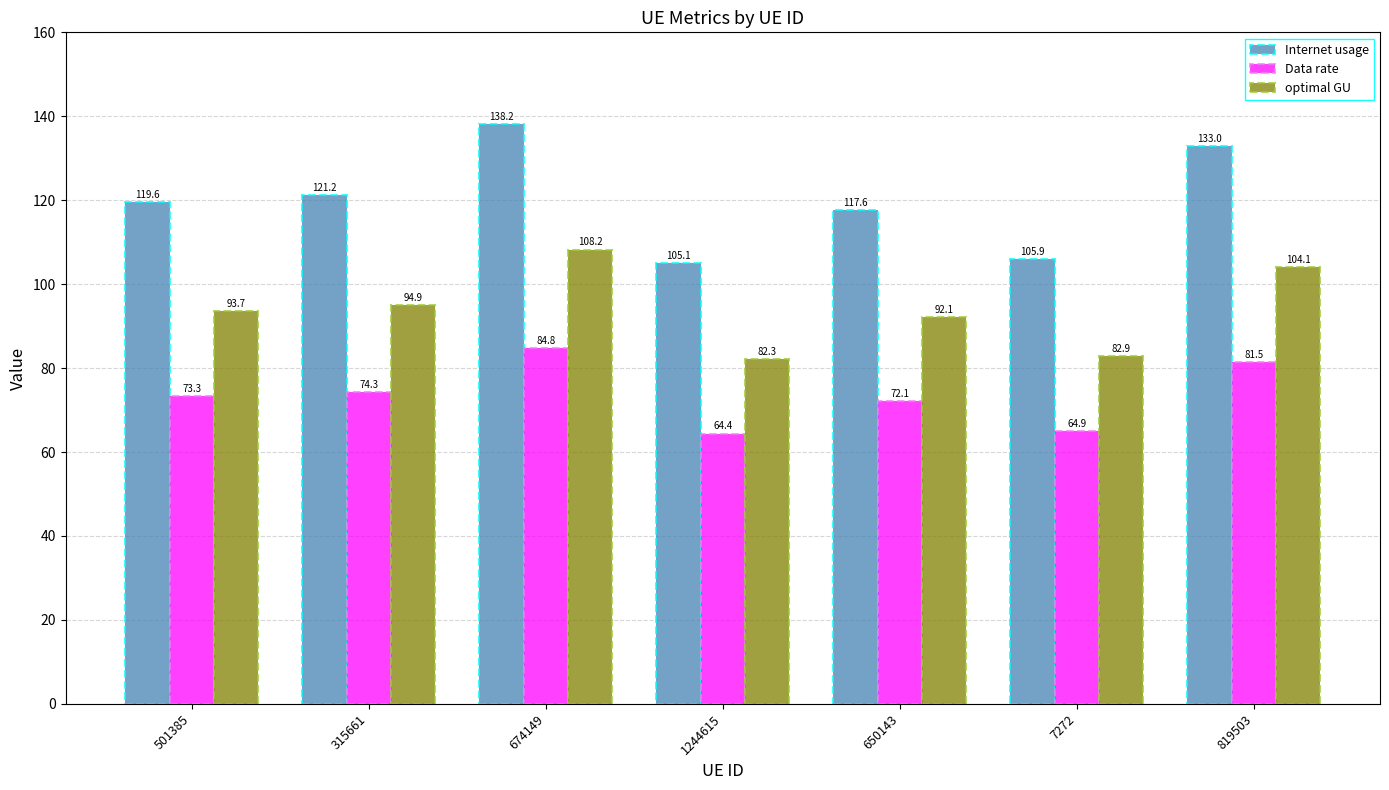

Reading left to right, extract all data points from this chart.

Internet usage: 119.6	121.2	138.2	105.1	117.6	105.9	133.0
Data rate: 73.3	74.3	84.8	64.4	72.1	64.9	81.5
optimal GU: 93.7	94.9	108.2	82.3	92.1	82.9	104.1